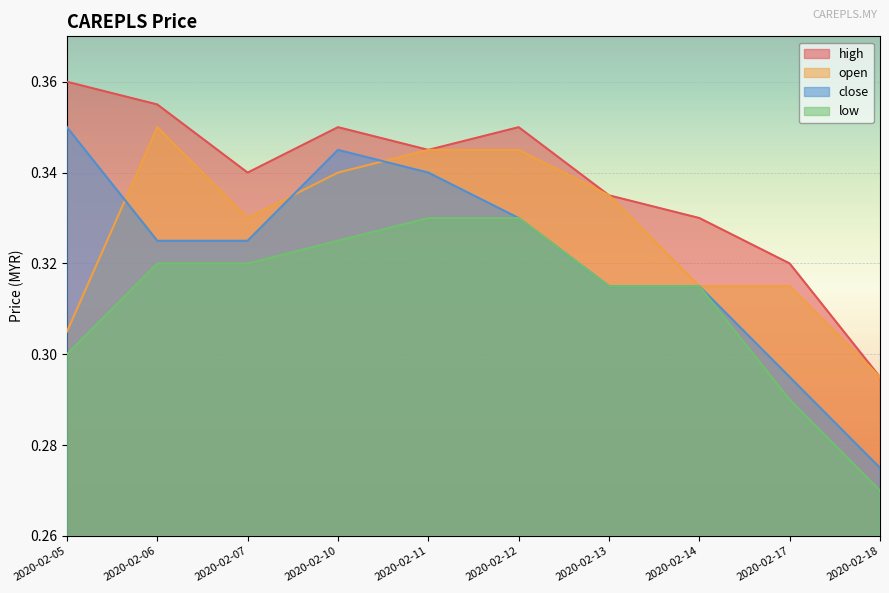

Is the value of close at 2020-02-10 greater than the value of low at 2020-02-06?

Yes